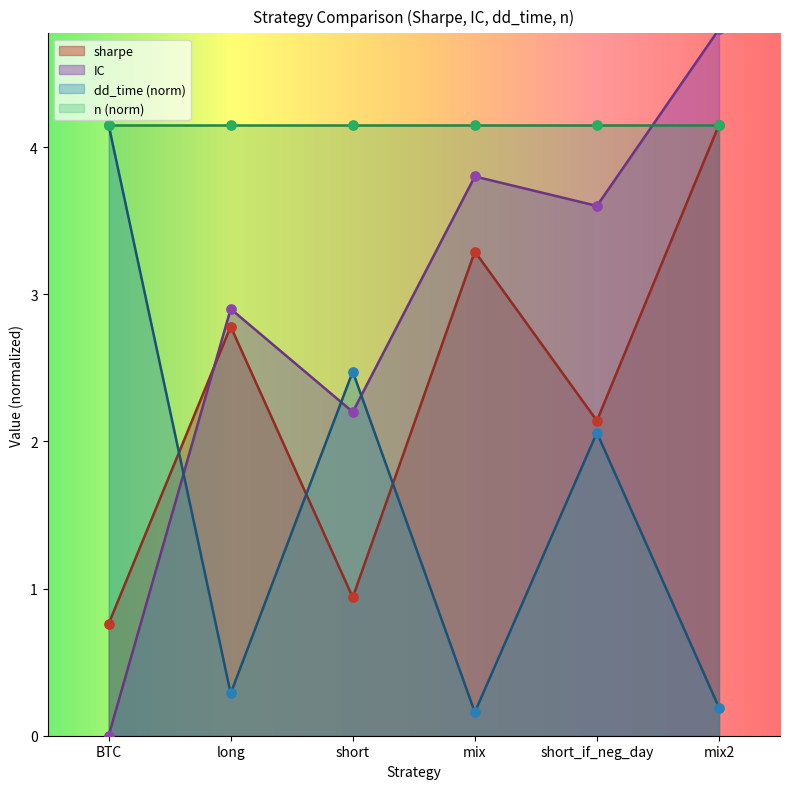

What is the total value across all series at short_if_neg_day?

7.8